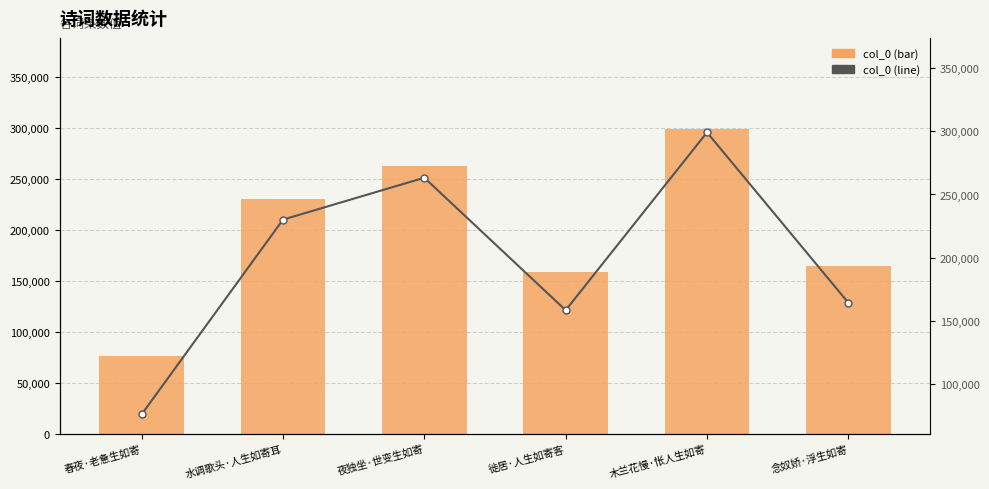

What is the sum of all col_0 values?

1191320